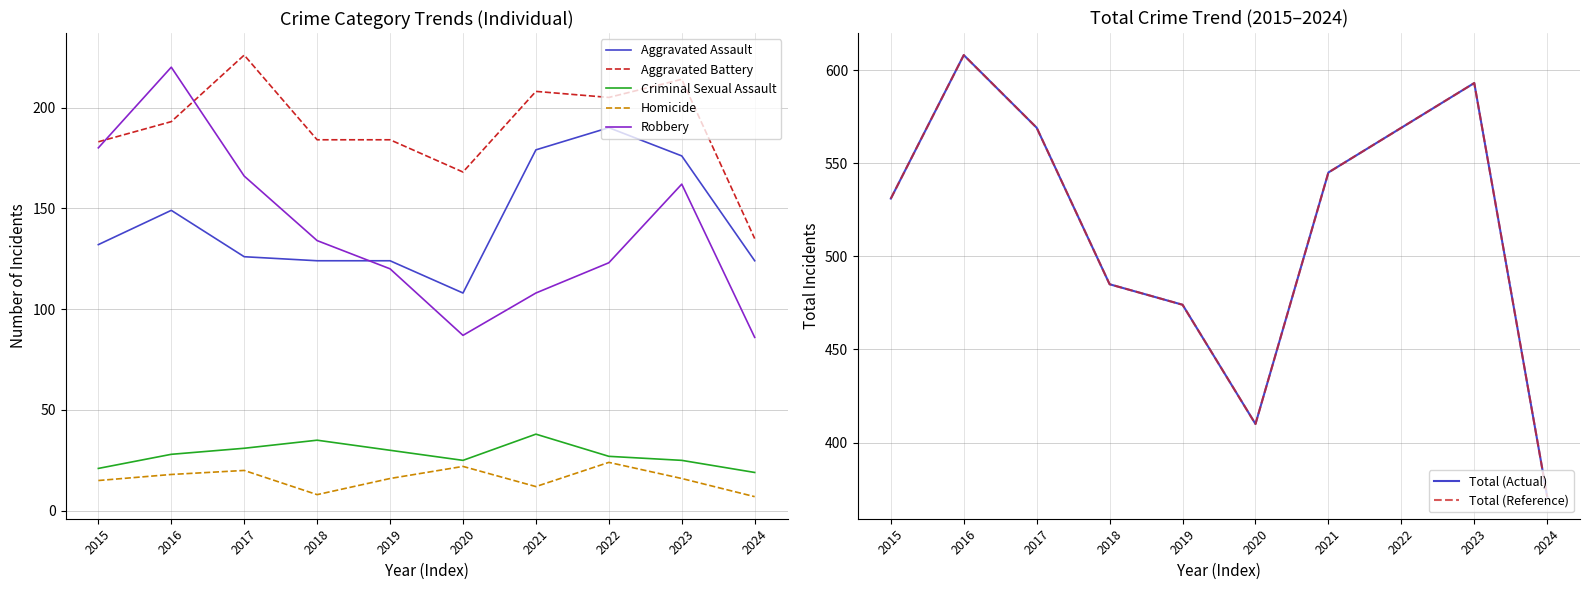

What is the difference between the maximum and second lowest values in the Homicide series?

16